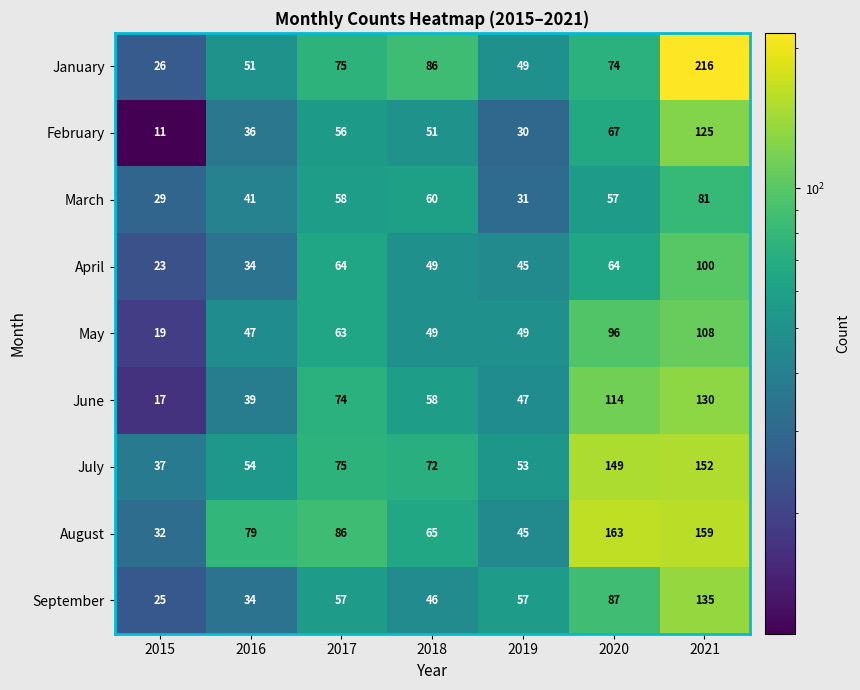

Which series has the largest total across all categories?

August